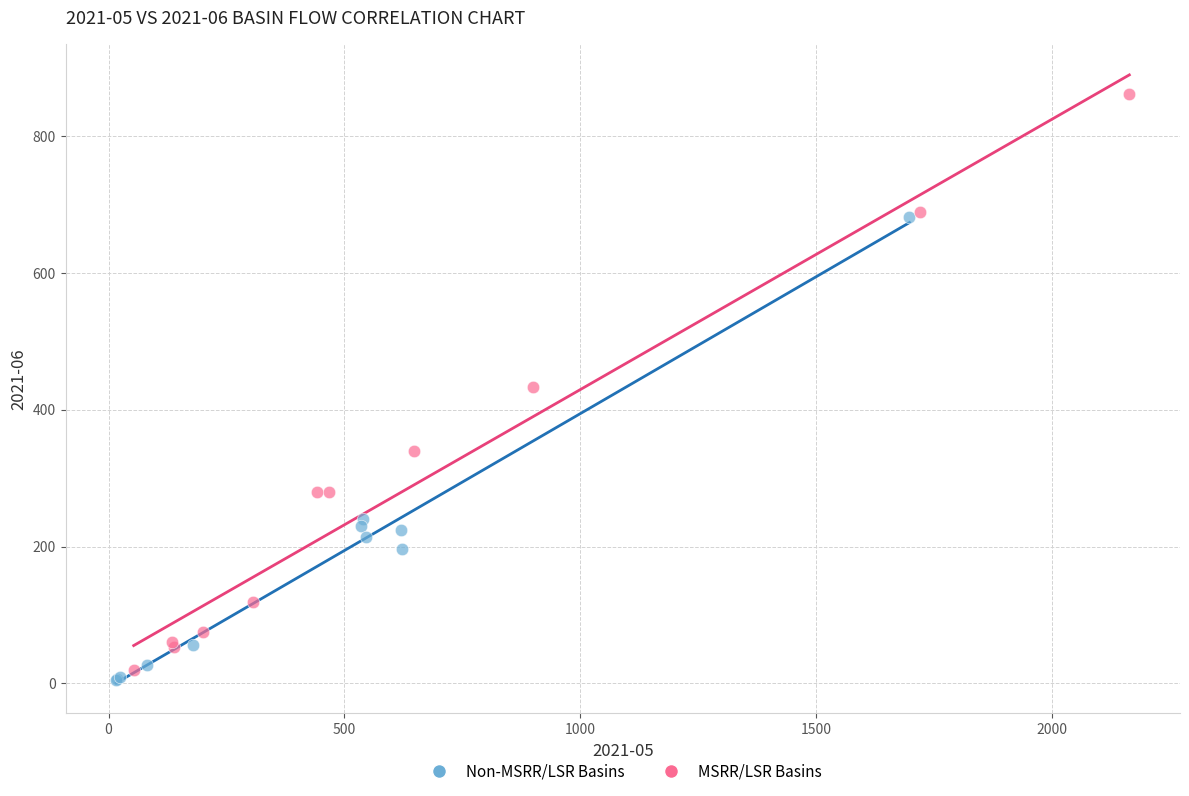

Which series has the largest Y range (max minus min)?

MSRR/LSR Basins